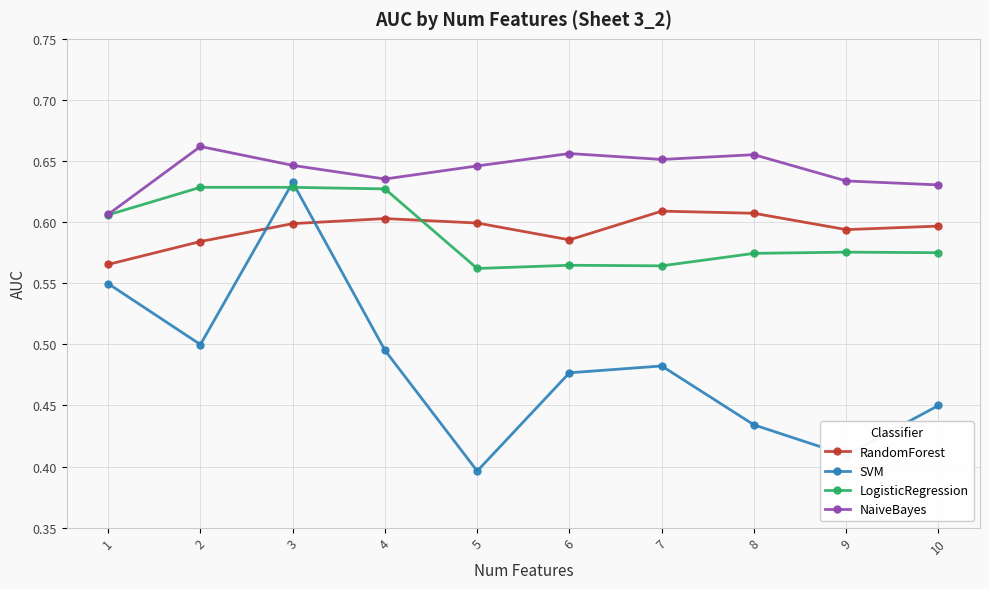

How many SVM values are between 0 and 1?

10